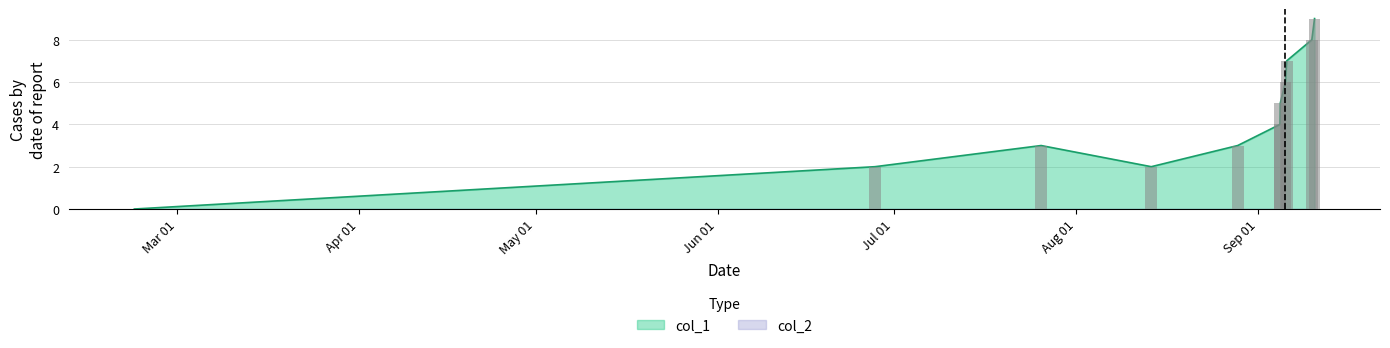

Reading right to left, what are all the values shown in this chart?

9	8	7	6	5	4	3	2	3	2	0